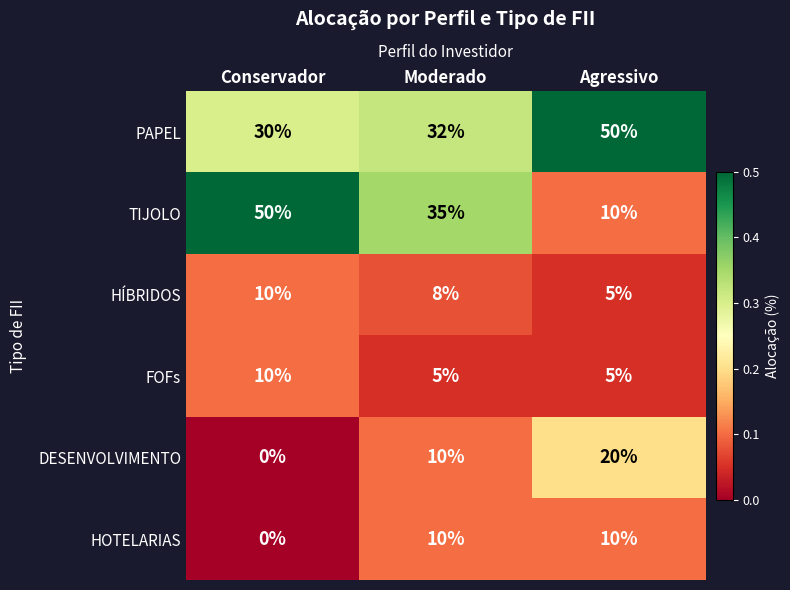

What is the total value across all series at Conservador?

100